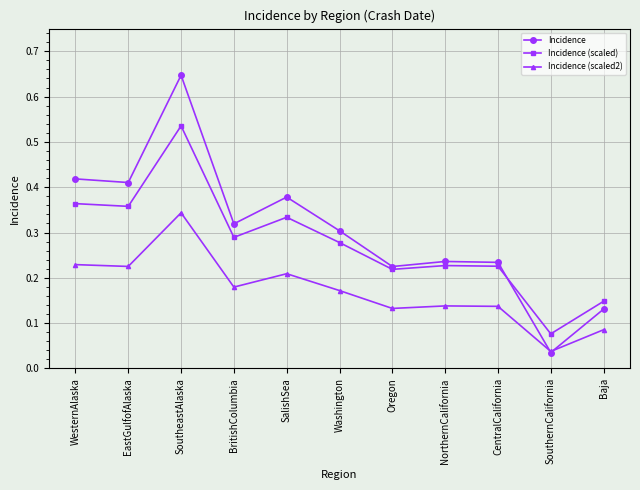

True or false: Incidence (scaled) and Incidence intersect in this chart.

True